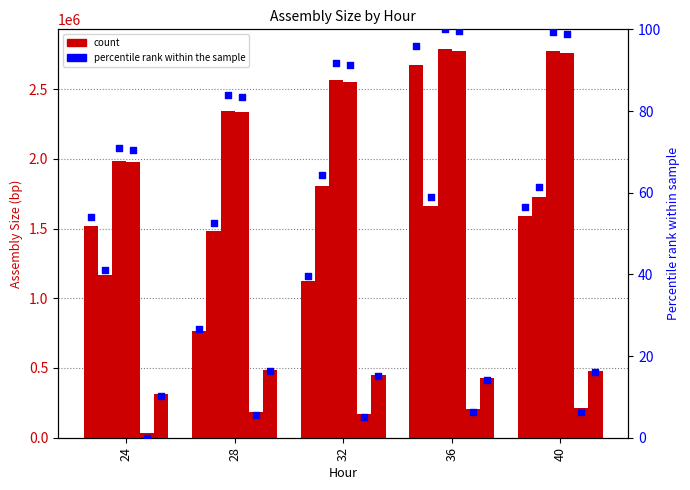

What is the total value across all series at 40?

9536621.2